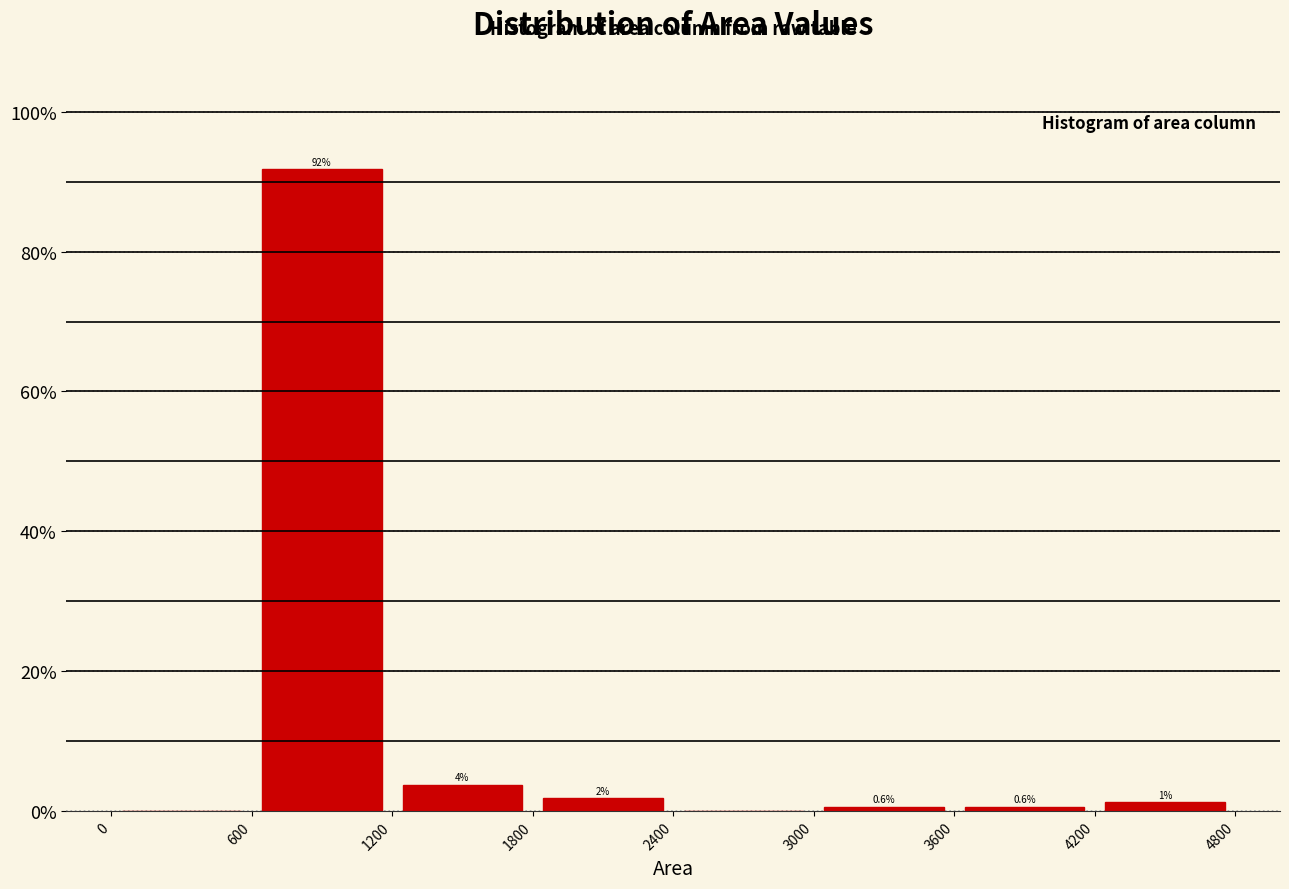

Which range on the x-axis has the tallest bar?

600 to 1200